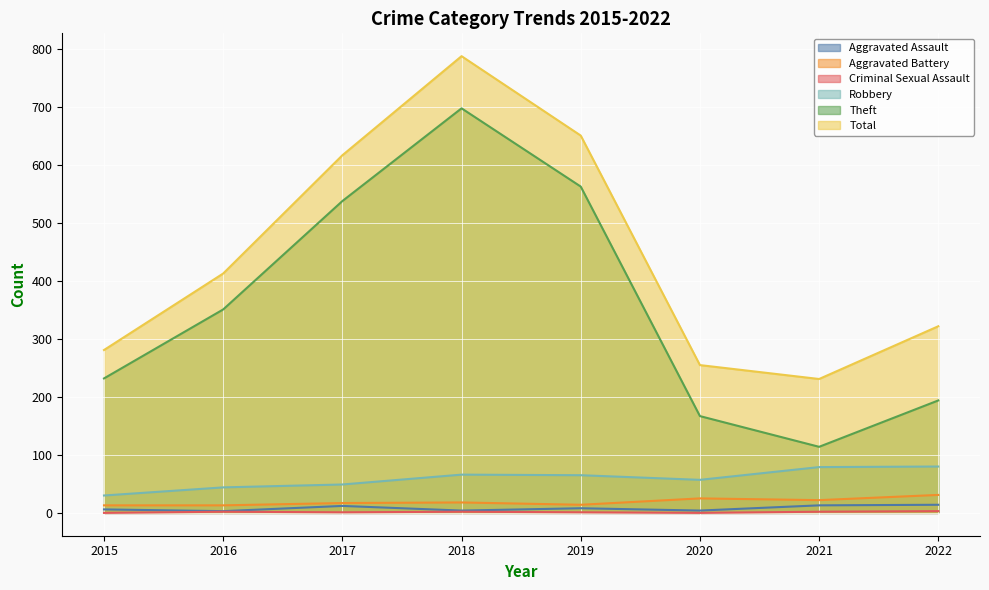

Which series has the largest total across all categories?

Total